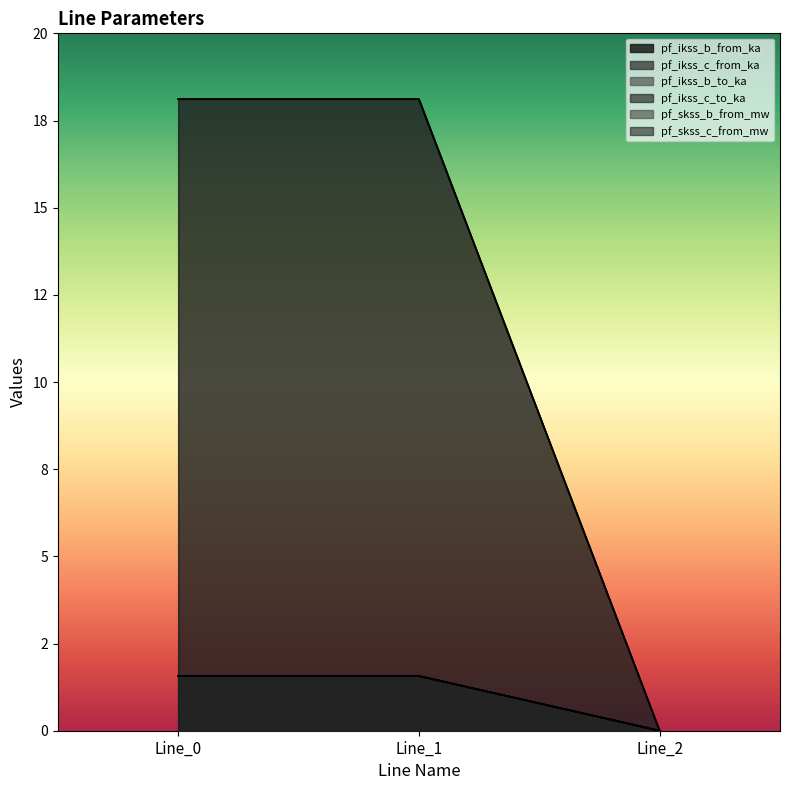

Does the chart display data point markers on the line(s)?

No